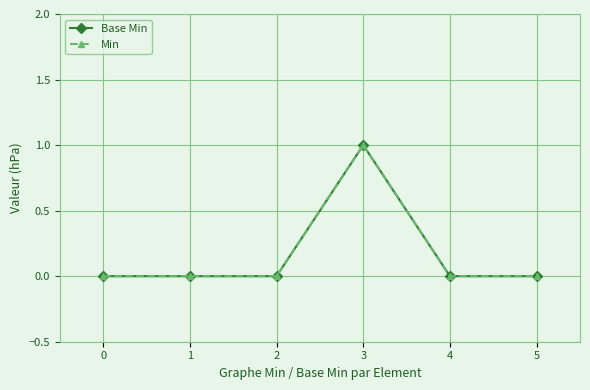

Does the chart have visible grid lines?

Yes